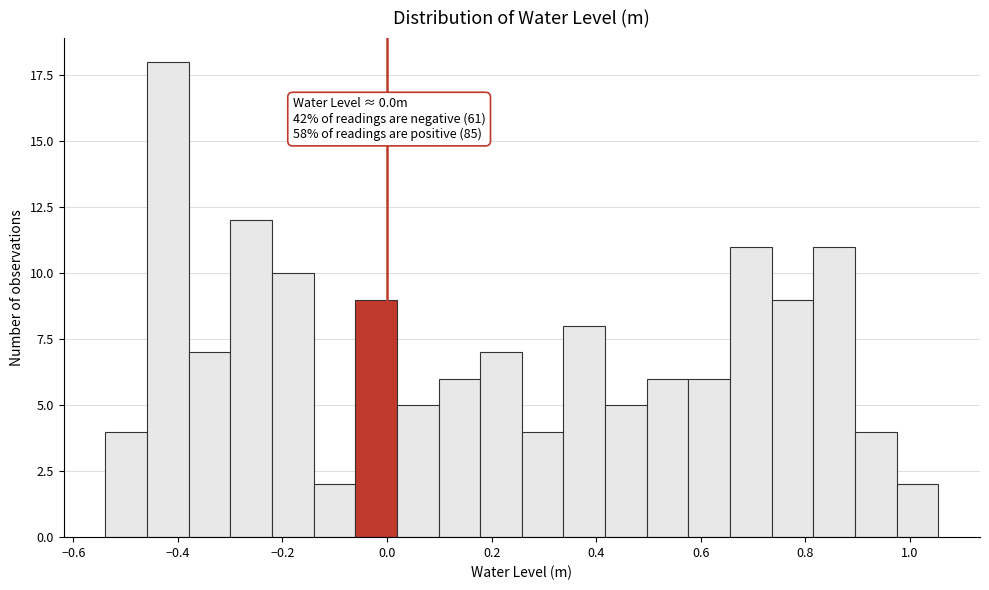

Read against the x-axis, roughly where is the centre of the tallest bar?

-0.42